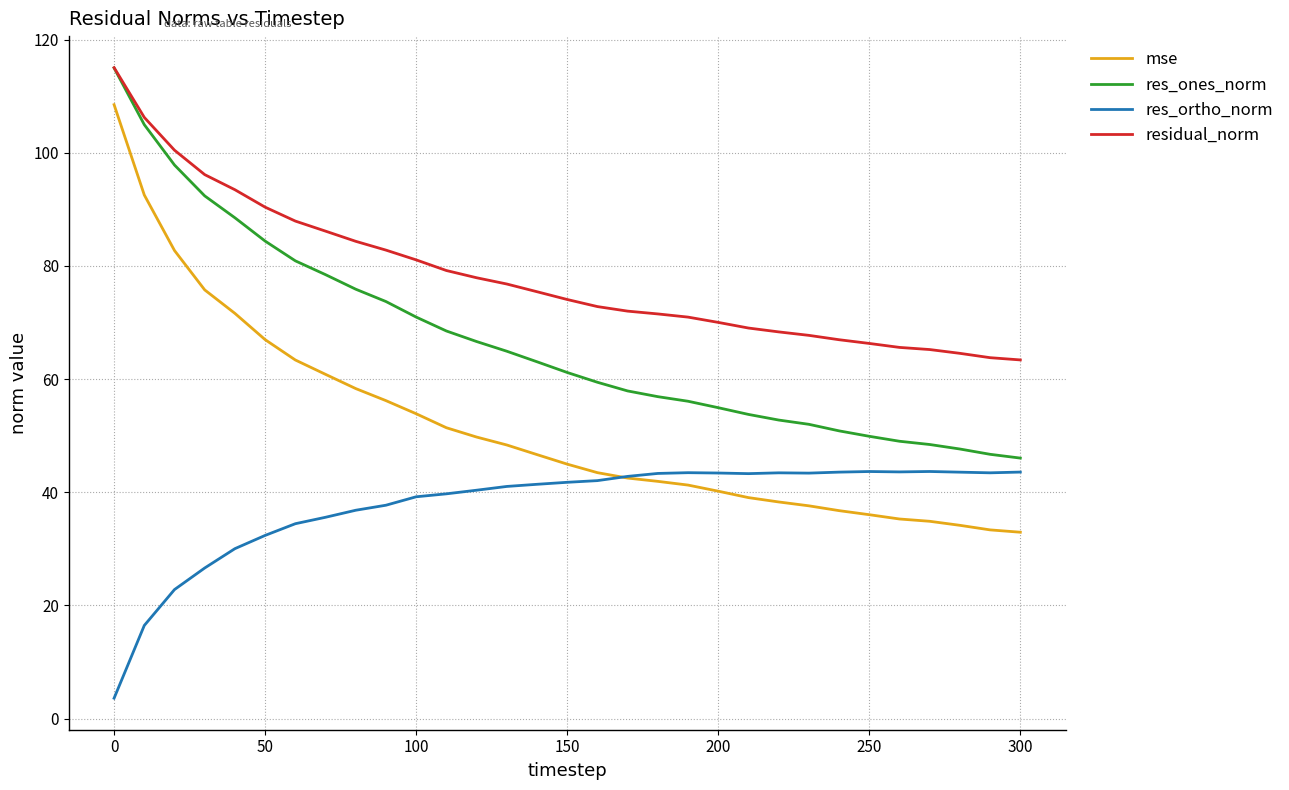

Which series has the largest total across all categories?

residual_norm